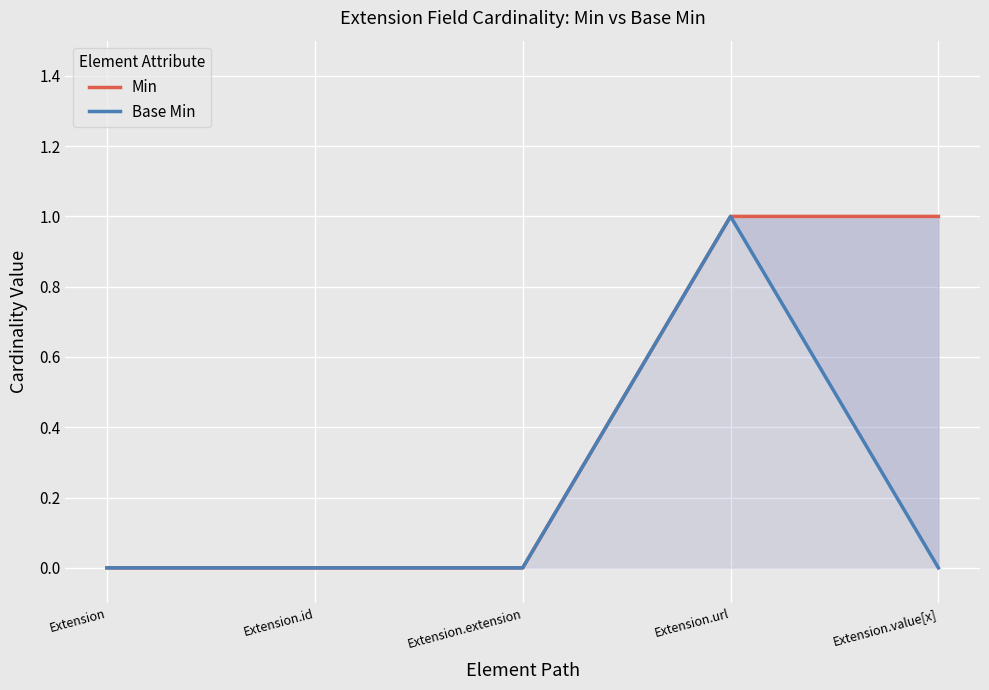

True or false: Min and Base Min cross at least once.

False